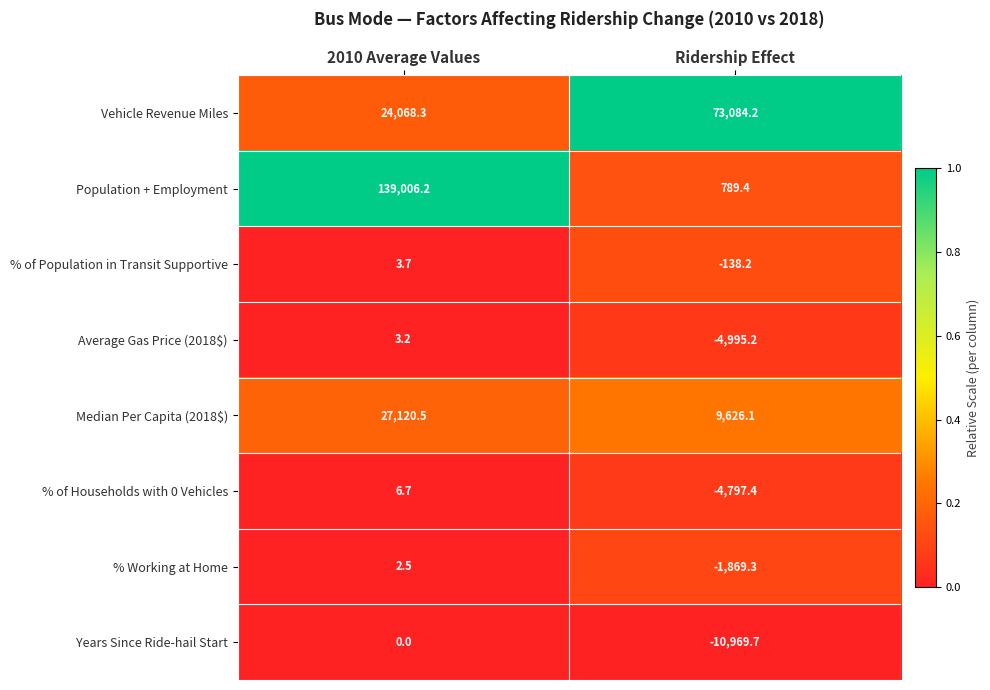

Reading right to left, list all the values displayed in this chart.

Vehicle Revenue Miles: 73084.2	24068.3
Population + Employment: 789.4	139006.2
% of Population in Transit Supportive: -138.2	3.7
Average Gas Price (2018$): -4995.2	3.2
Median Per Capita (2018$): 9626.1	27120.5
% of Households with 0 Vehicles: -4797.4	6.7
% Working at Home: -1869.3	2.5
Years Since Ride-hail Start: -10969.7	0.0